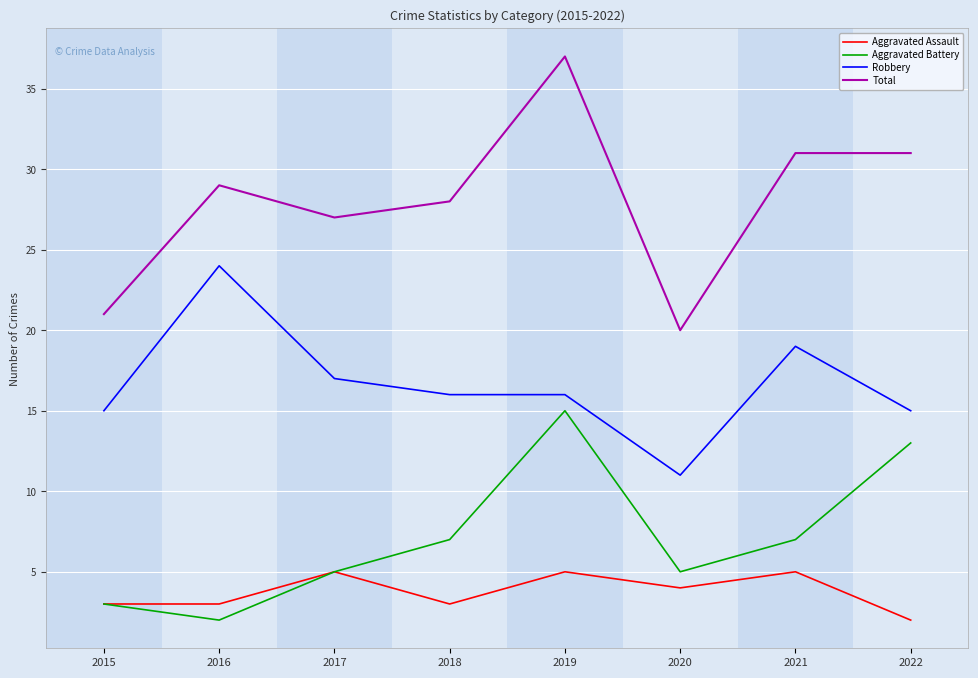

Which series has the largest range (max minus min)?

Total